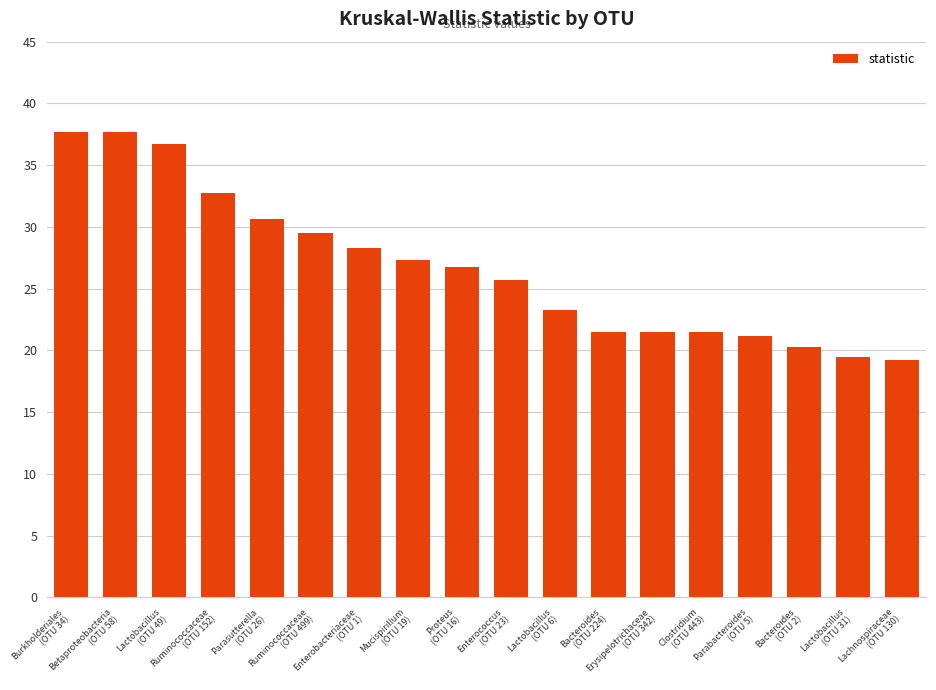

What is the sum of the values at Proteus
(OTU 16) and Ruminococcaceae
(OTU 152)?

59.6